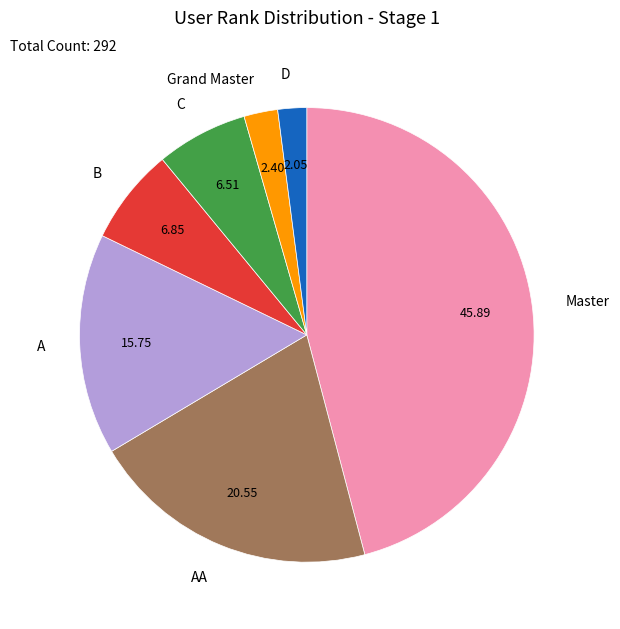

Does C represent more than half of the total?

No